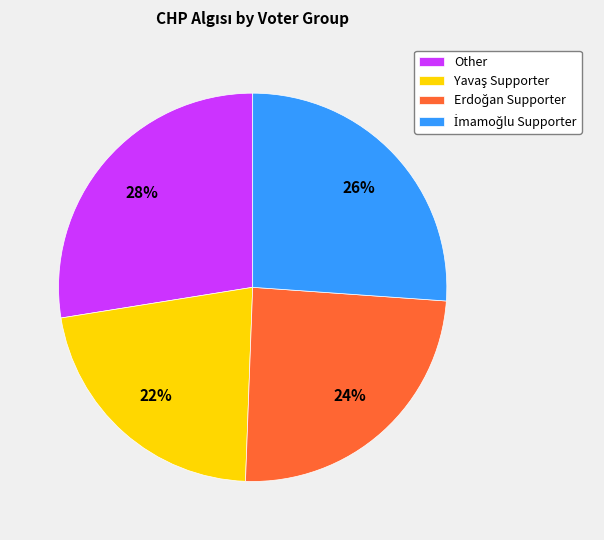

To the nearest percent, what percentage of the pie is Other?

28%